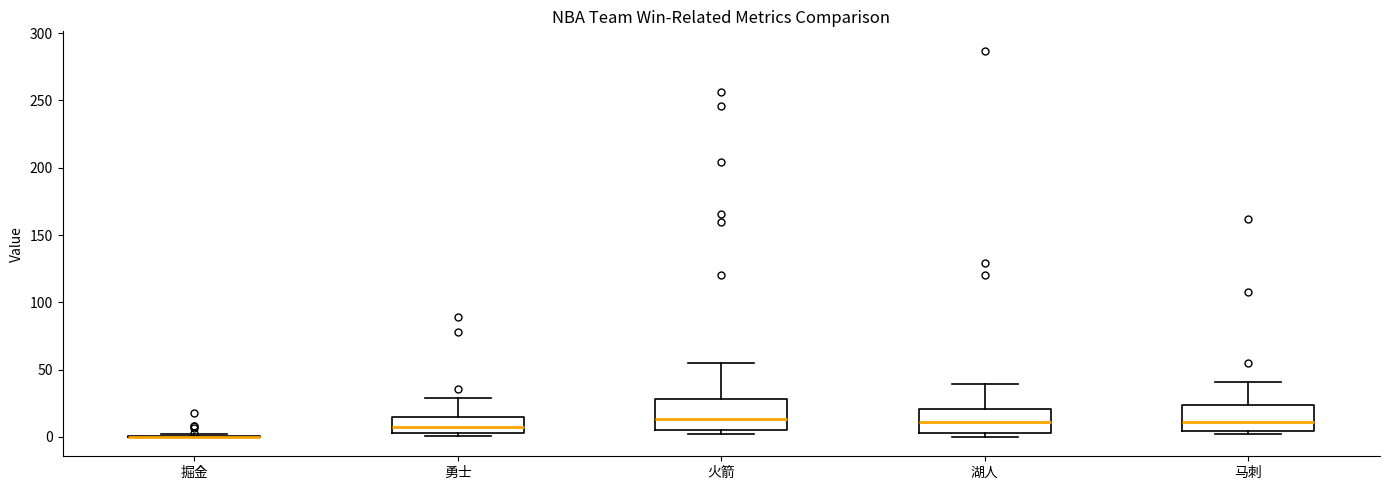

Reading left to right, transcribe this box plot: for each box, give where its median line is, the range the box spans, and where its two whiskers end, as read against the y-axis. The values are not printed on the chart, so give them approximately, as read against the axis.

掘金: box collapsed to a line at 0, whiskers 0 to 0
勇士: median 10, box 5 to 15, whiskers 0 to 30
火箭: median 15, box 5 to 30, whiskers 0 to 55
湖人: median 10, box 5 to 20, whiskers 0 to 40
马刺: median 10, box 5 to 25, whiskers 0 to 40